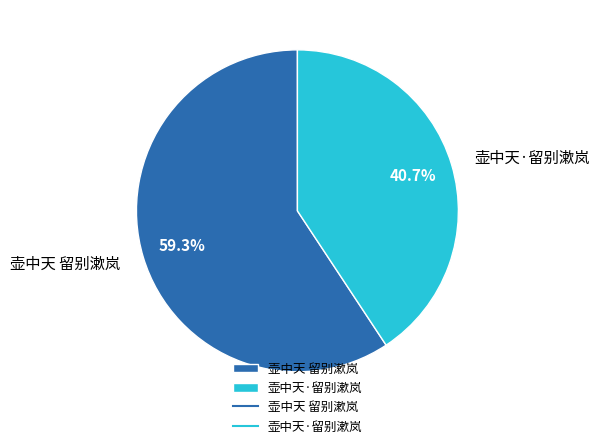

What is the smallest slice in the pie chart?

壶中天·留别漱岚